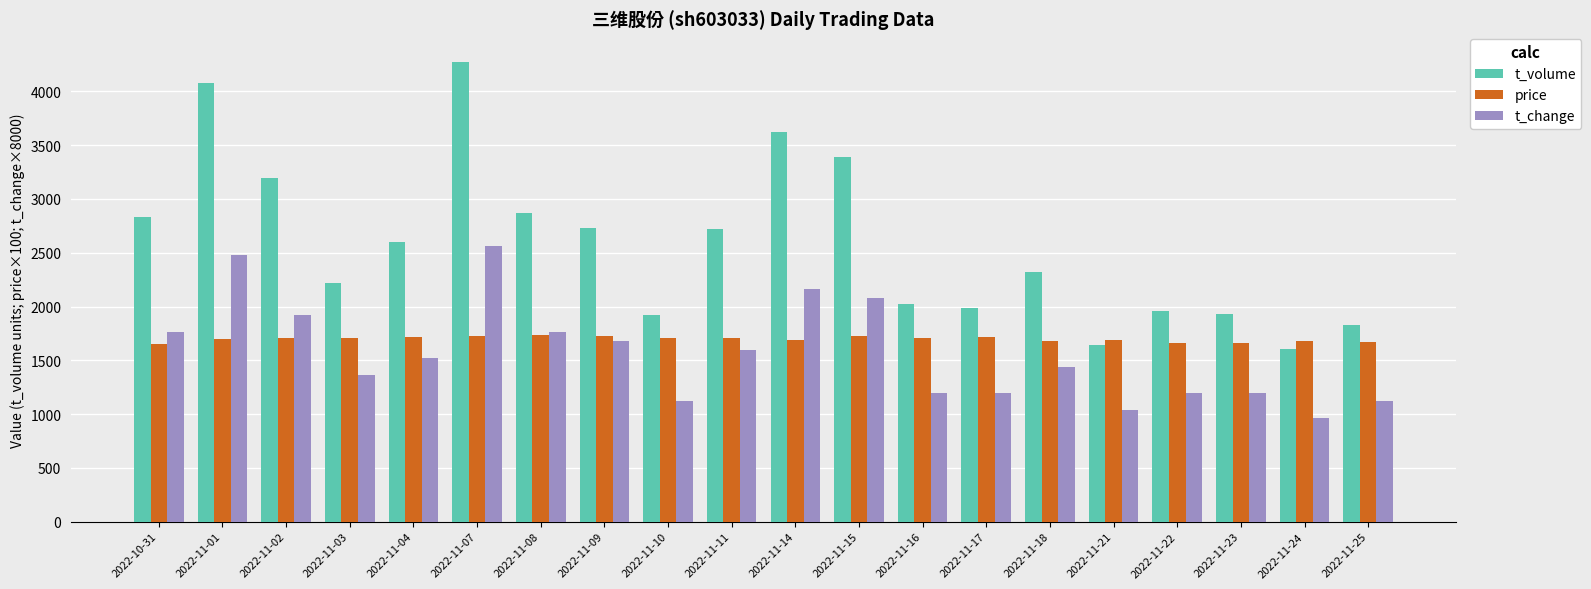

At which label does t_change reach its peak?

2022-11-07